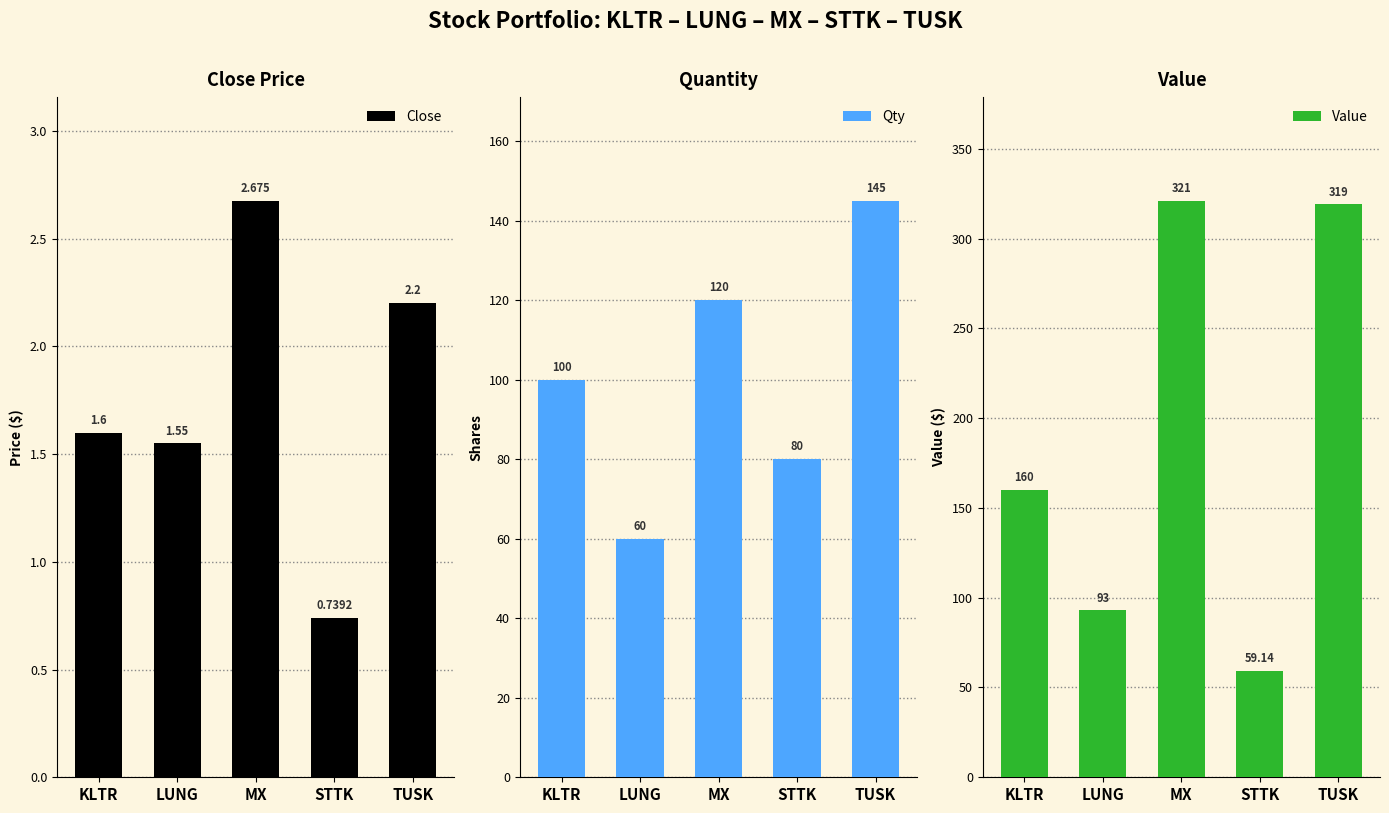

What is the label of the 5th bar from the left?

TUSK